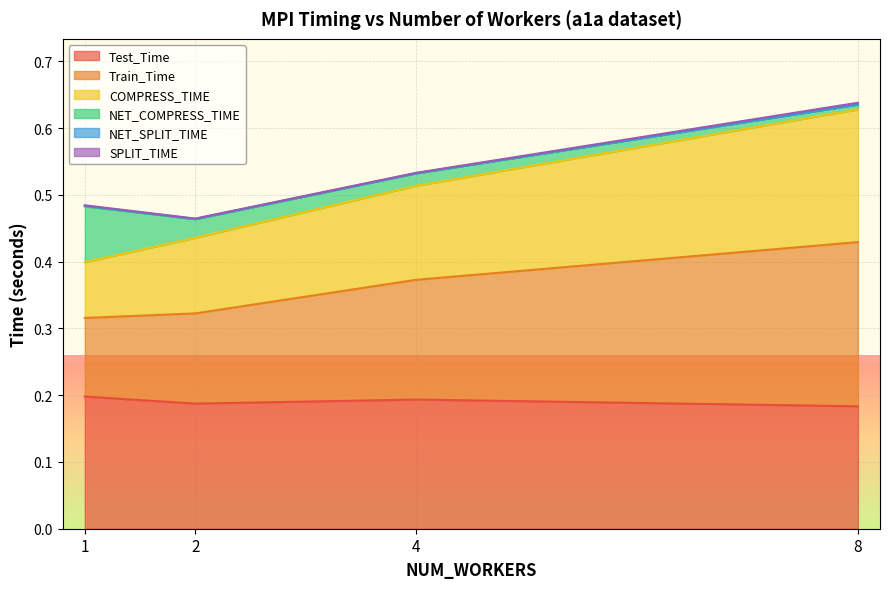

What is the difference between the Train_Time values at 8 and 1?

0.1